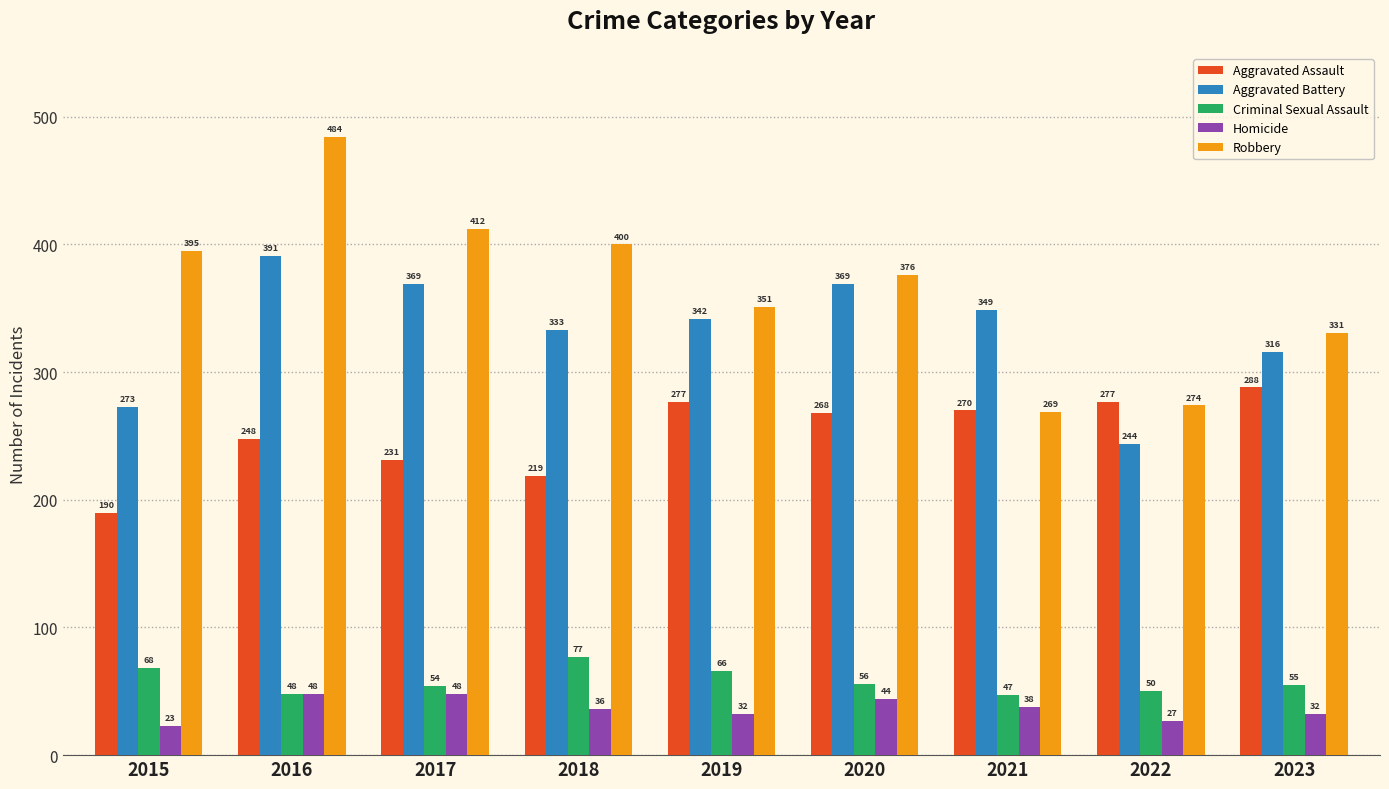

At which category is the sum across all series the highest?

2016